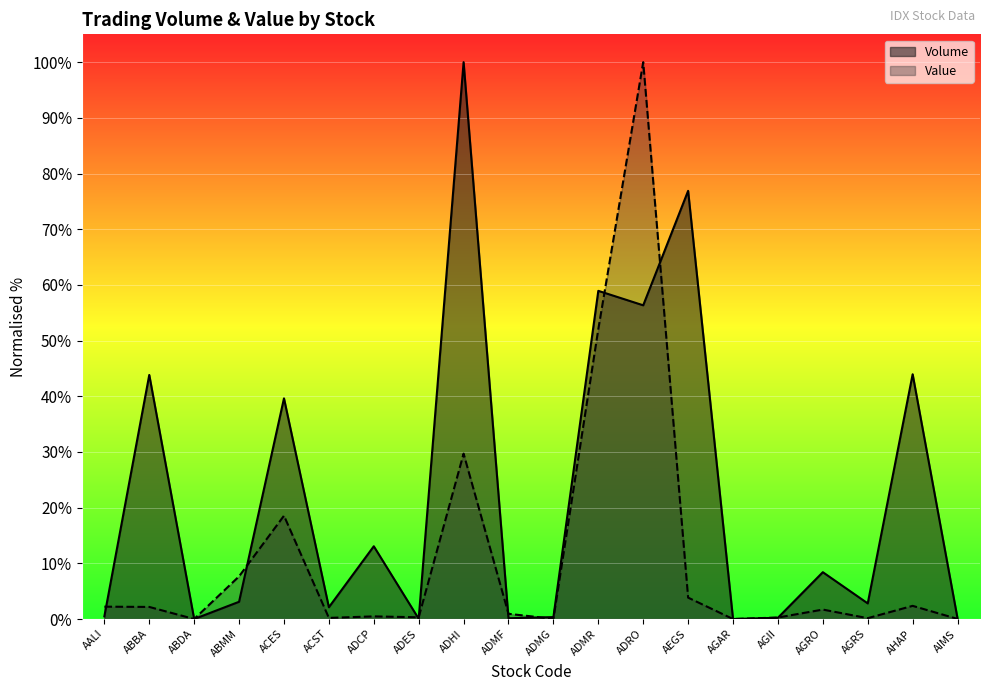

Which has a higher value, AGRS or AEGS?

AEGS